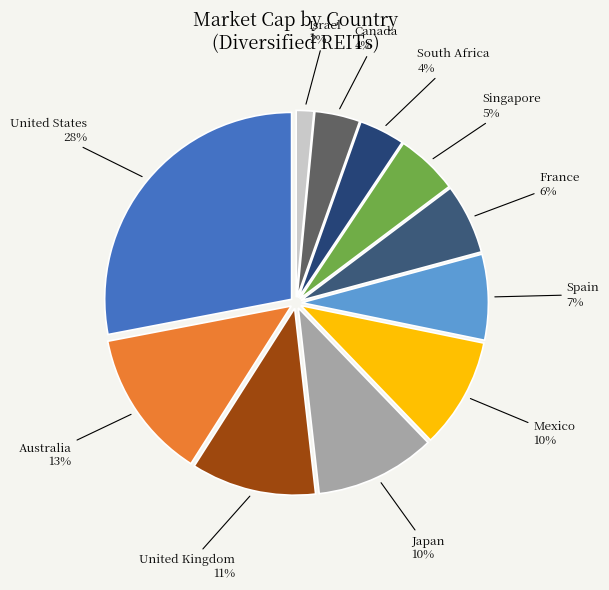

How many slices are in this pie chart?

11